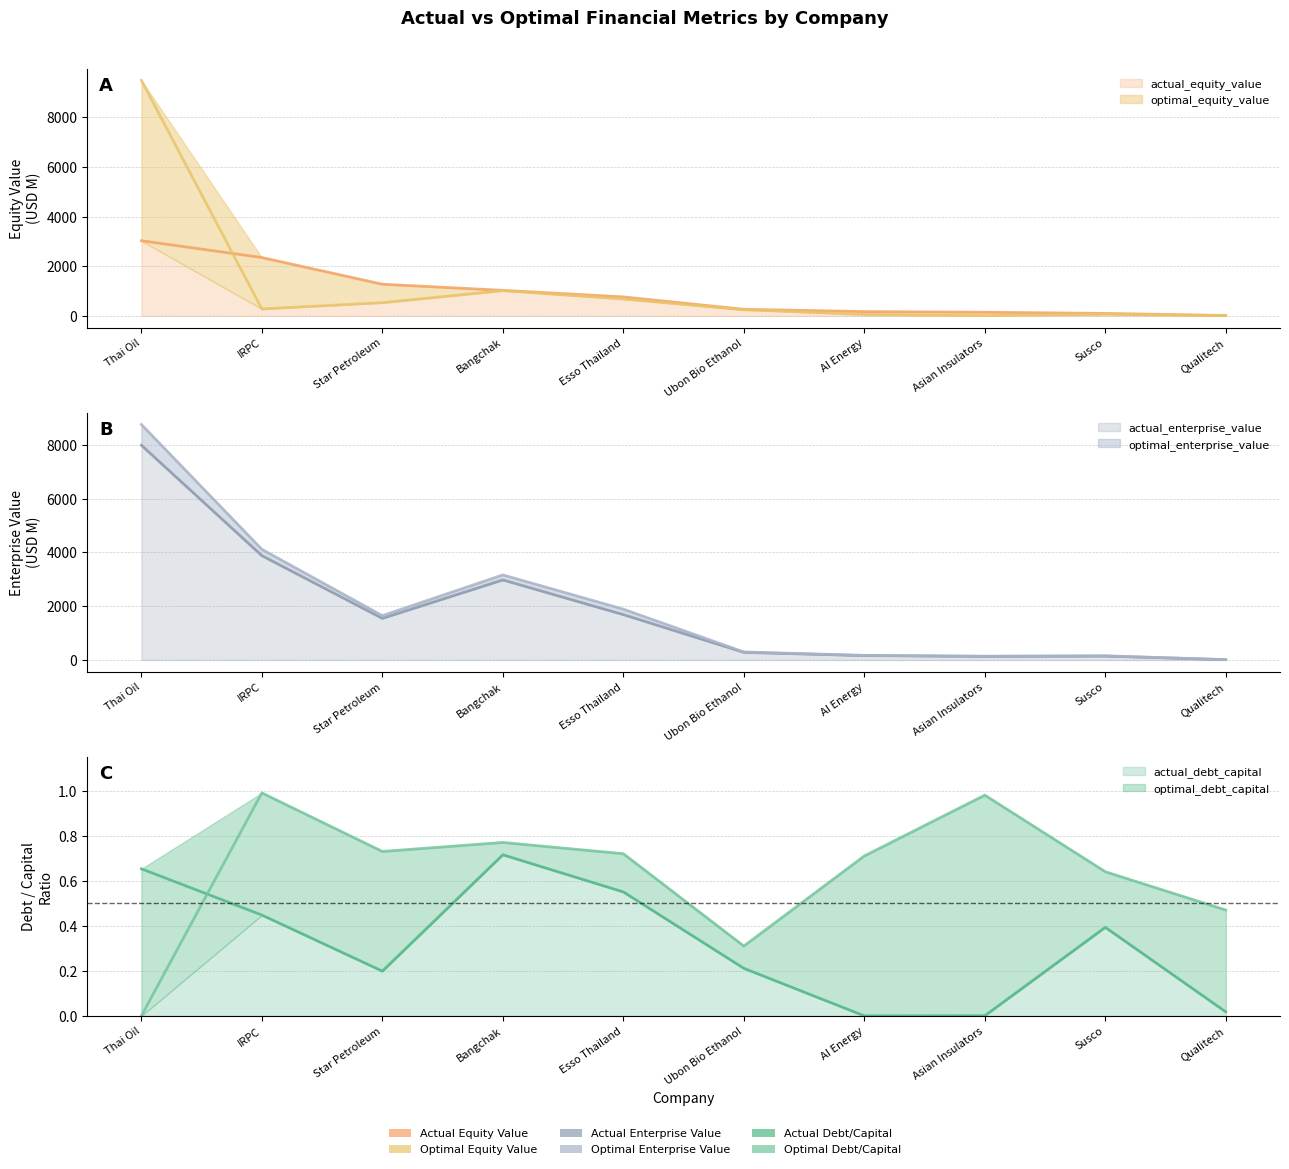

What are all the series names shown in the legend?

actual_debt_capital, optimal_debt_capital, actual_equity_value, optimal_equity_value, actual_enterprise_value, optimal_enterprise_value